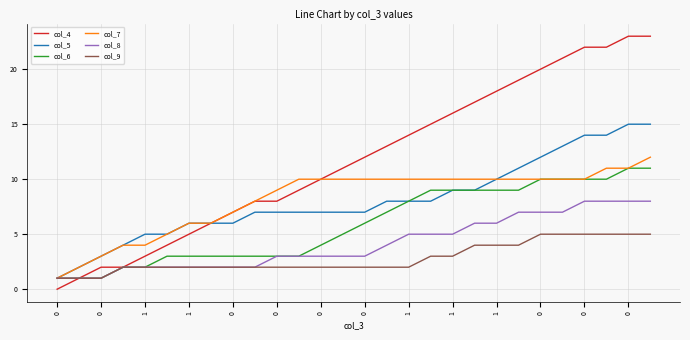

Which series has the largest range (max minus min)?

col_4